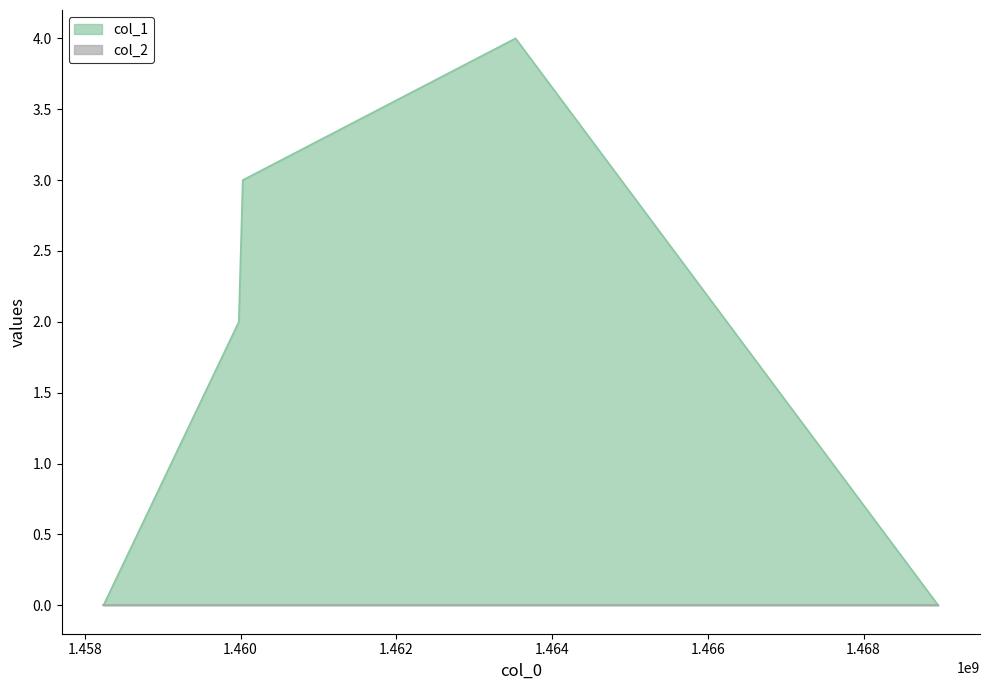

What is the maximum value shown in the chart?

4